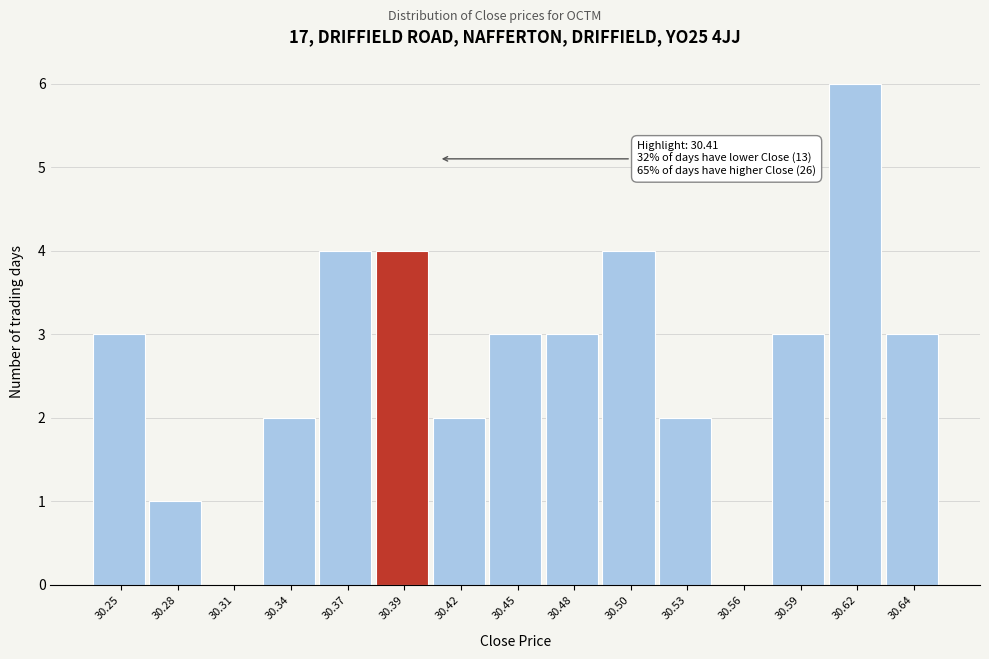

Reading left to right, transcribe all the data shown in this chart.

30.25=3	30.28=1	30.31=0	30.34=2	30.37=4	30.39=4	30.42=2	30.45=3	30.48=3	30.50=4	30.53=2	30.56=0	30.59=3	30.62=6	30.64=3